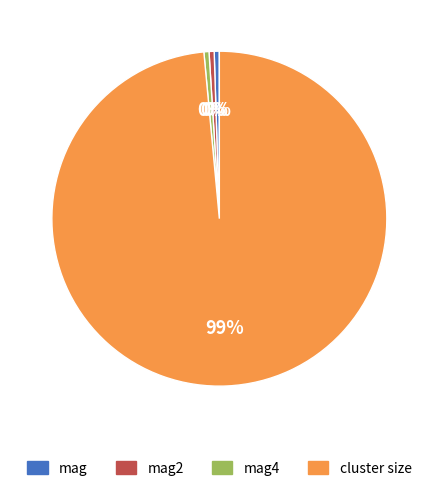

Is there a majority slice in this chart?

Yes